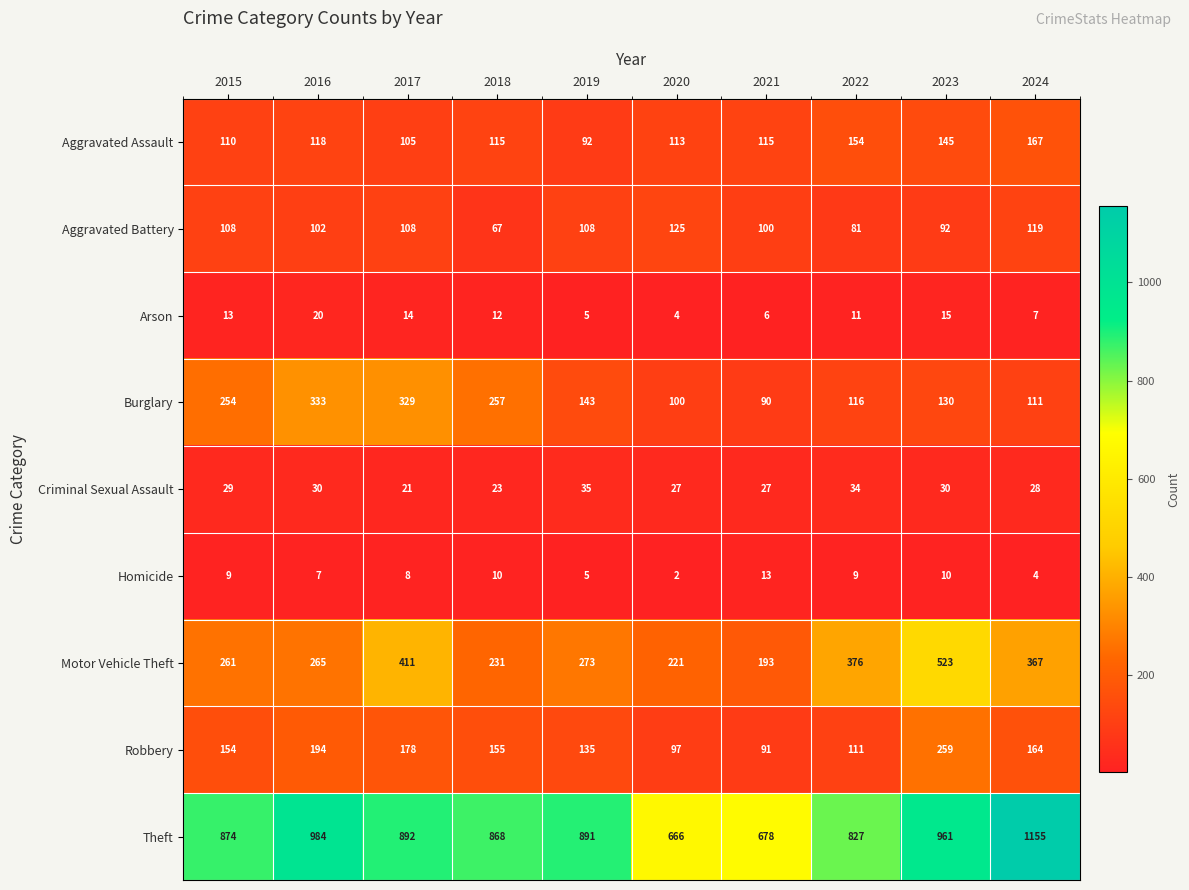

True or false: Homicide has a value of 15 at 2018.

False